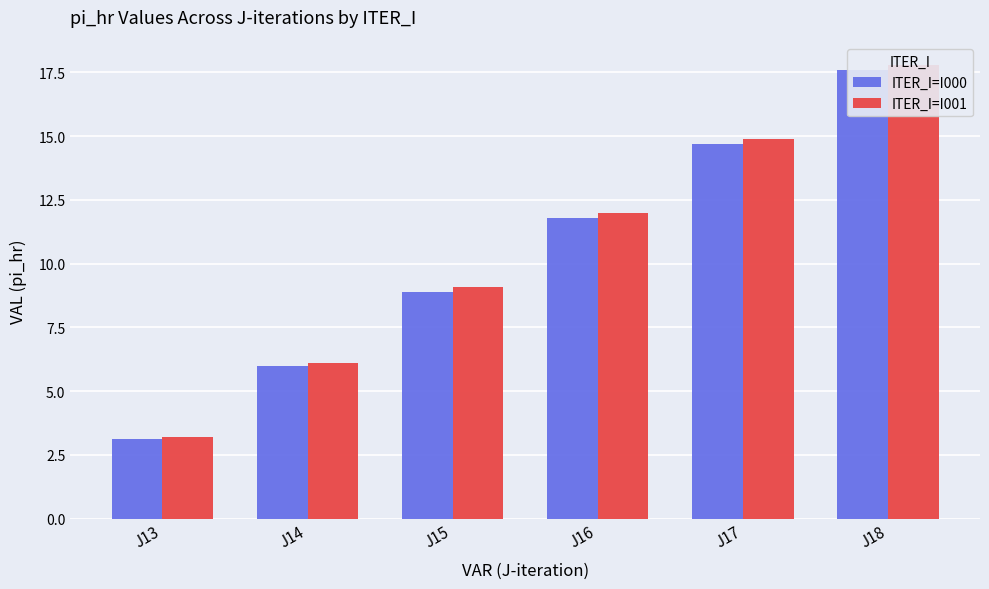

What is the sum of all ITER_I=I001 values?

63.1